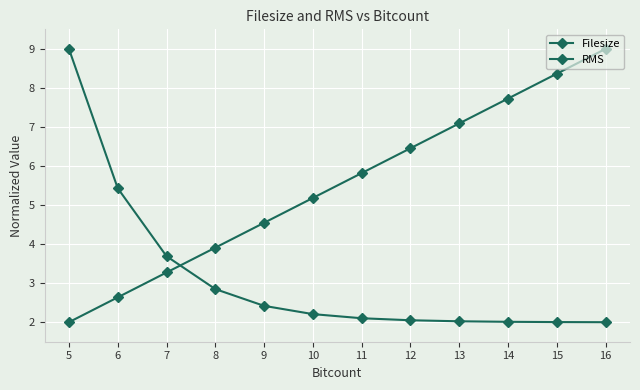

Count the number of data series in this chart.

2